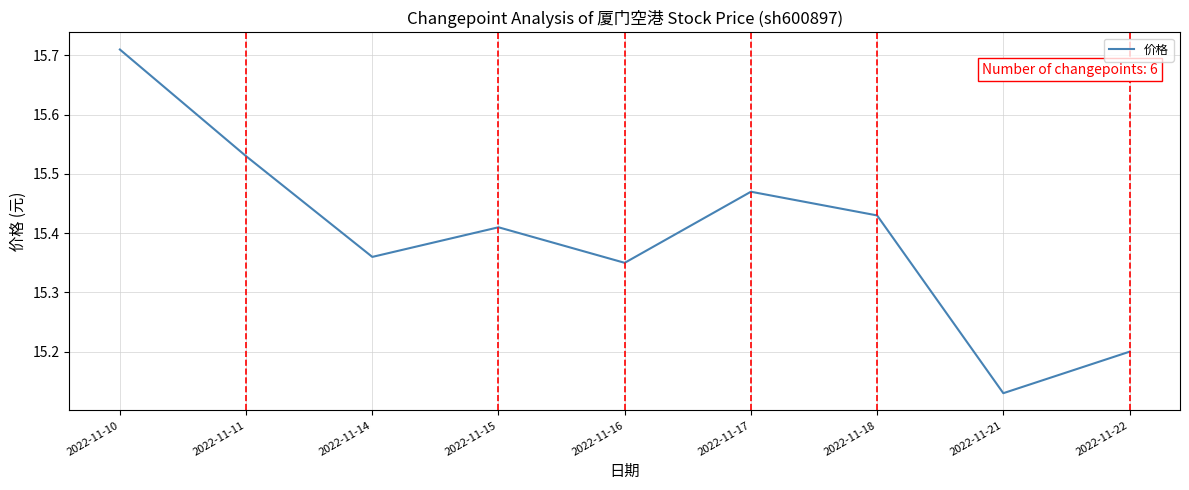

Between 2022-11-17 and 2022-11-10, which is larger?

2022-11-10